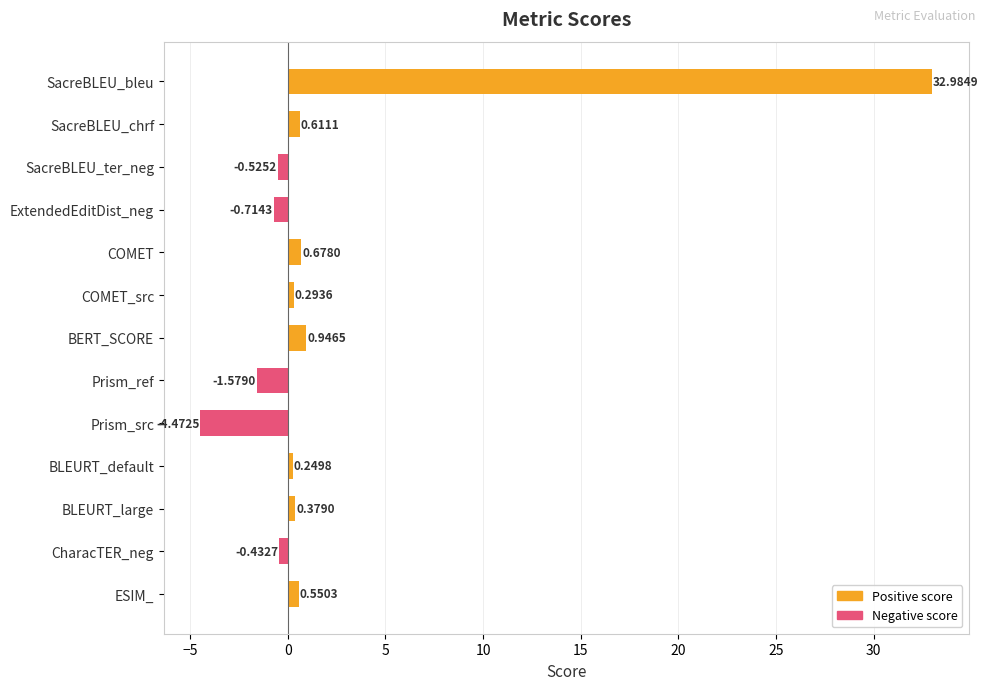

Are the bars horizontal?

Yes